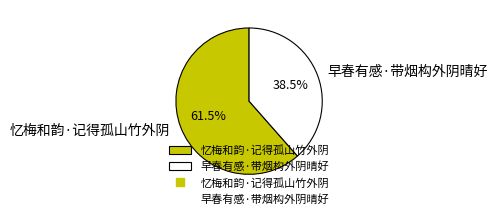

Does any single category account for the majority?

Yes